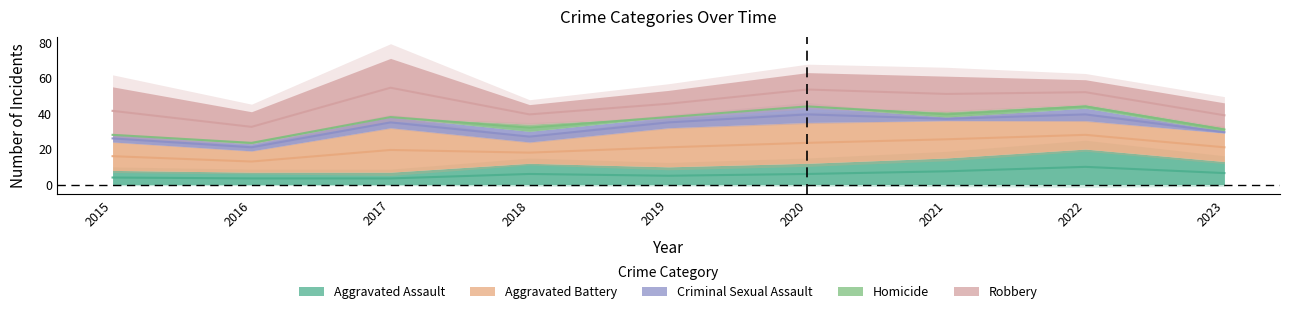

After their last crossing, which series has the higher values: Homicide or Criminal Sexual Assault?

Homicide